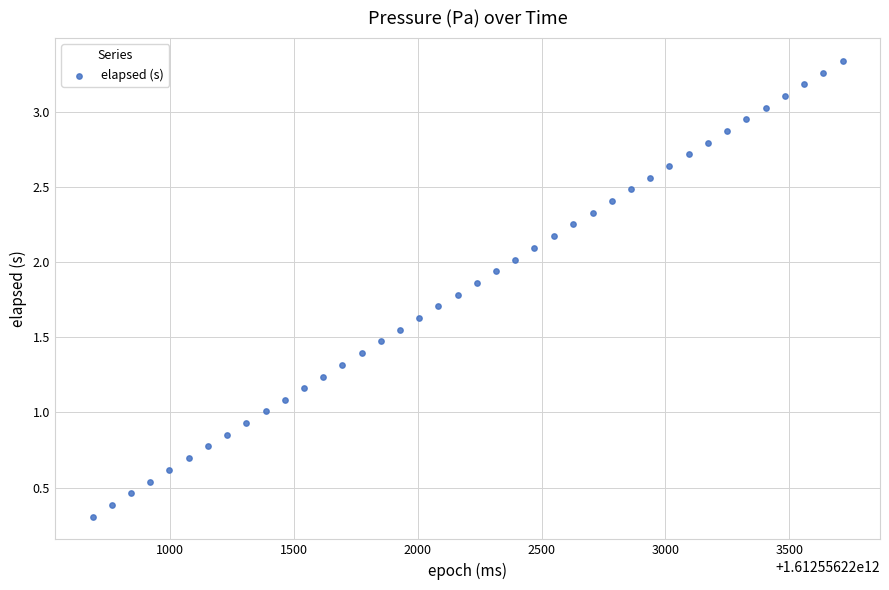

What is the range of Y values (max minus min)?

3.0